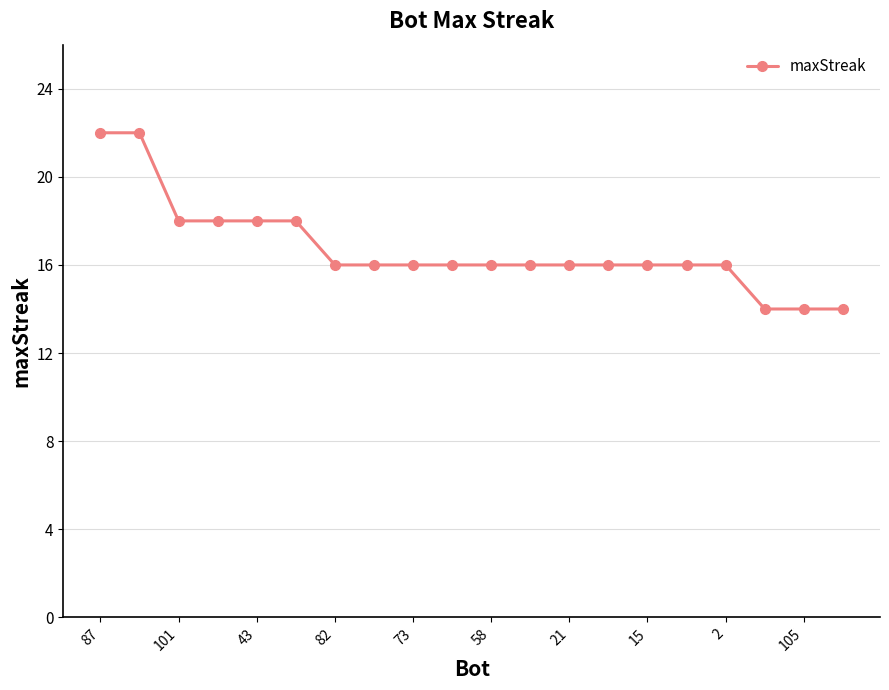

What is the sum of all values?

334